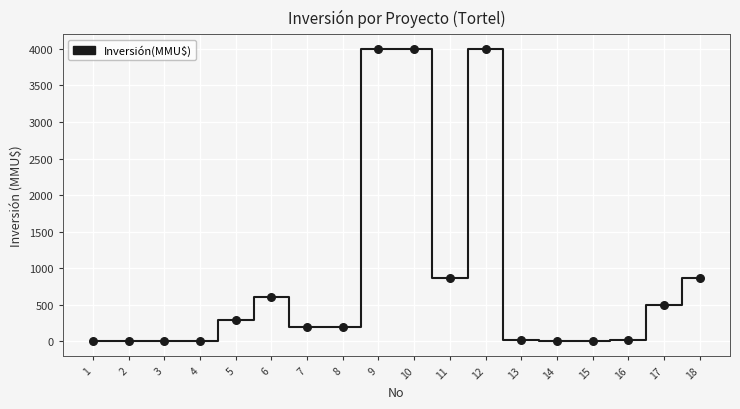

What is the range of Y values (max minus min)?

4000.0